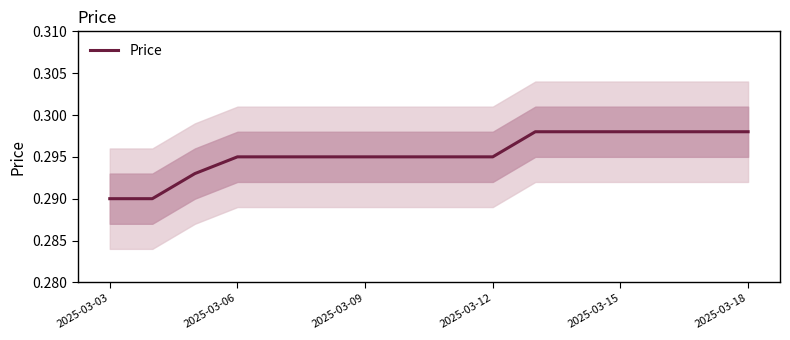

Which category has the lowest value across all series?

2025-03-03